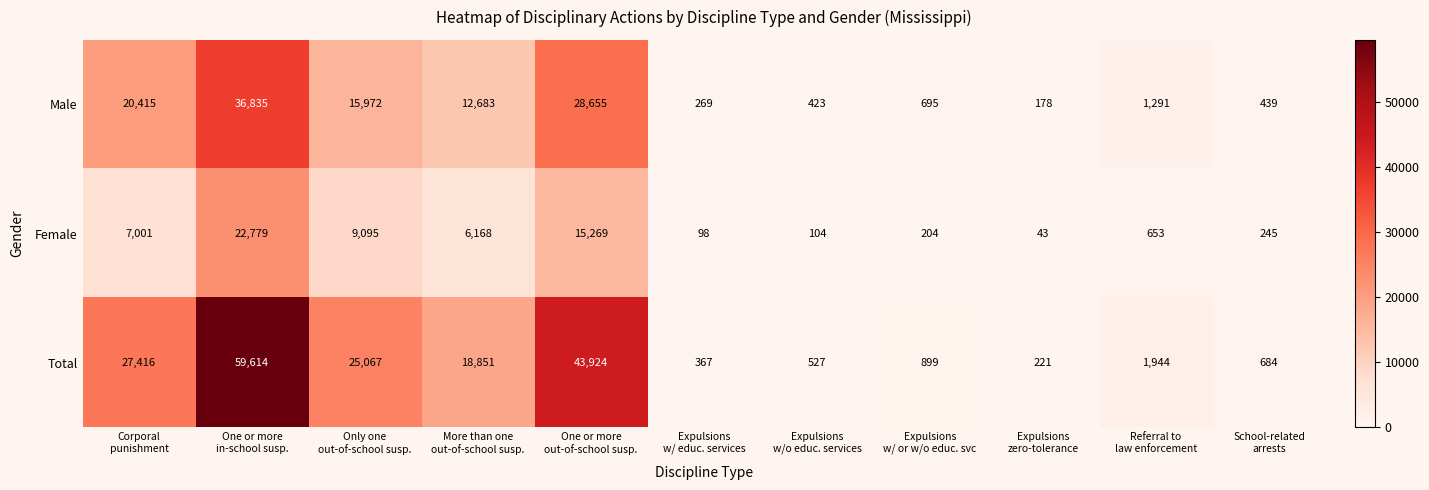

What is the sum of all Total values?

179514